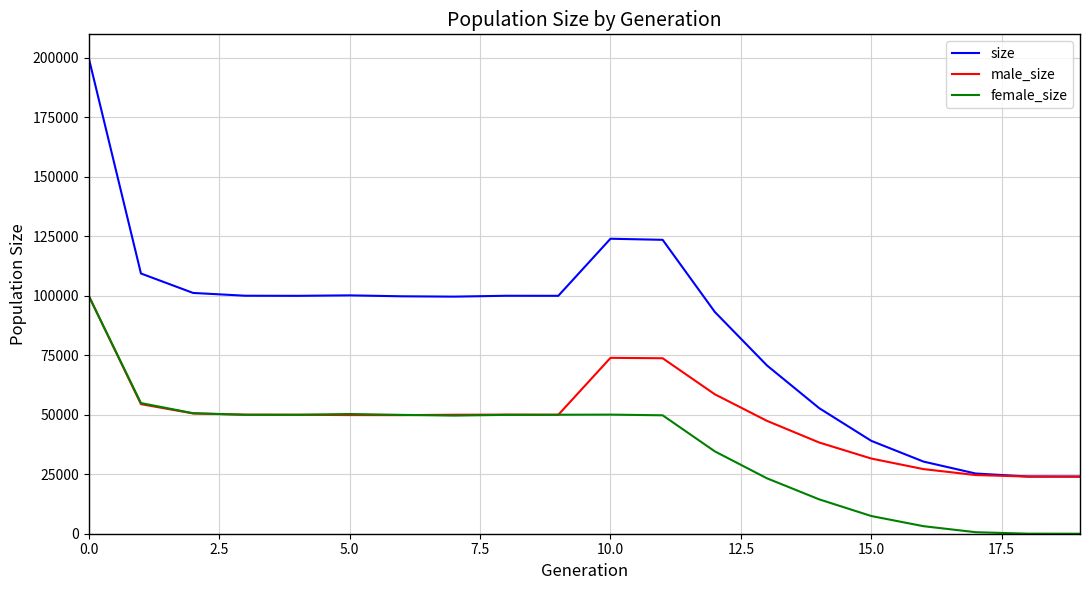

What is the maximum value shown in the chart?

199792